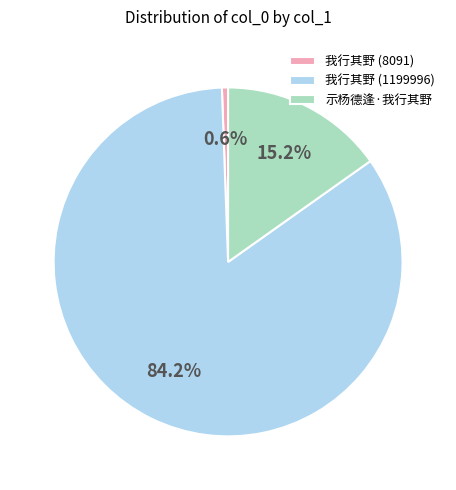

Approximately how many times larger is the value at 示杨德逢·我行其野 compared to 我行其野 (1199996)?

0.2